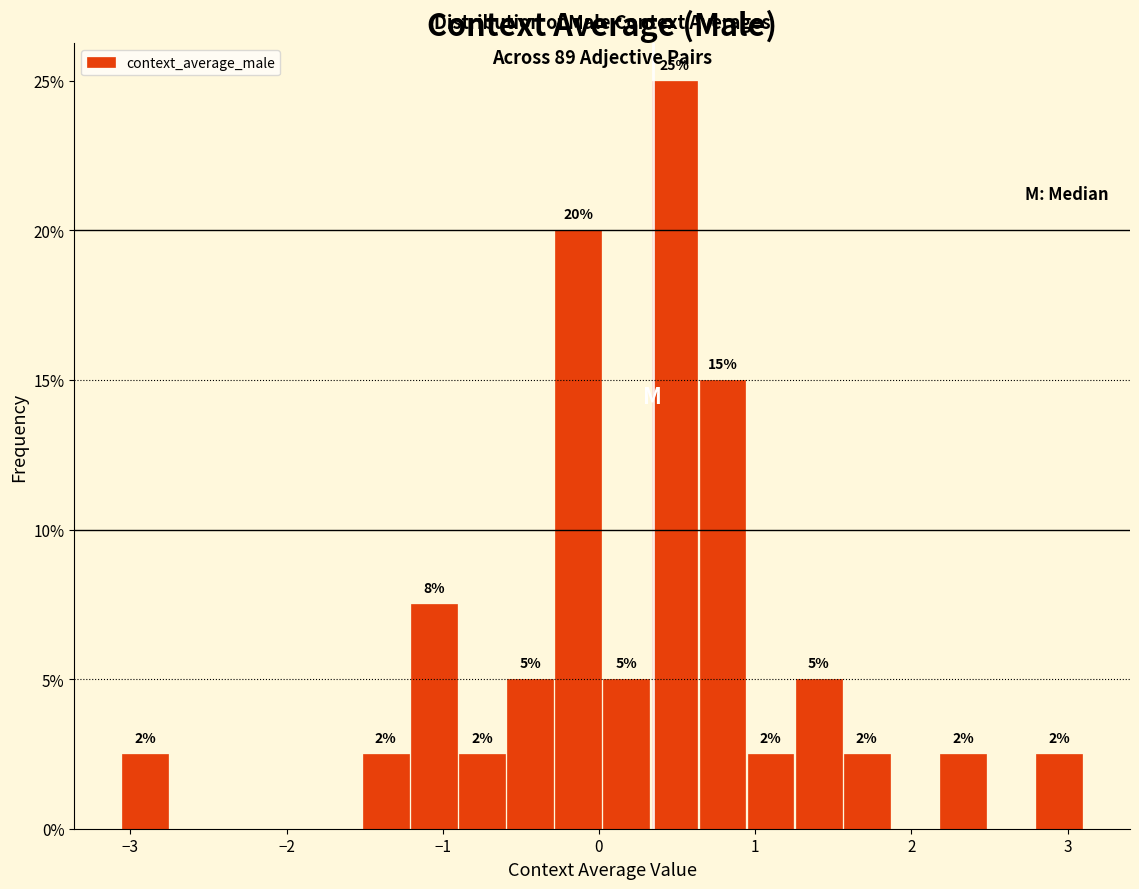

Around what value on the x-axis is the tallest bar? Give the approximate position of its centre, as read against the axis.

0.5